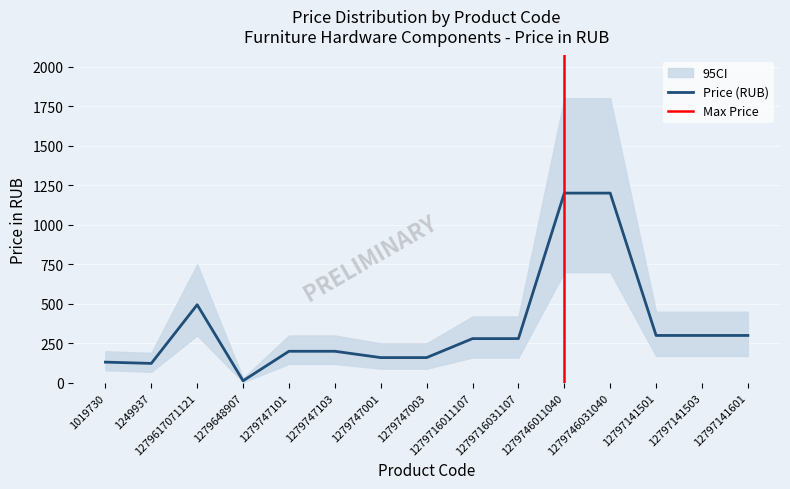

What is the label of the 8th point from the left?

1279747003